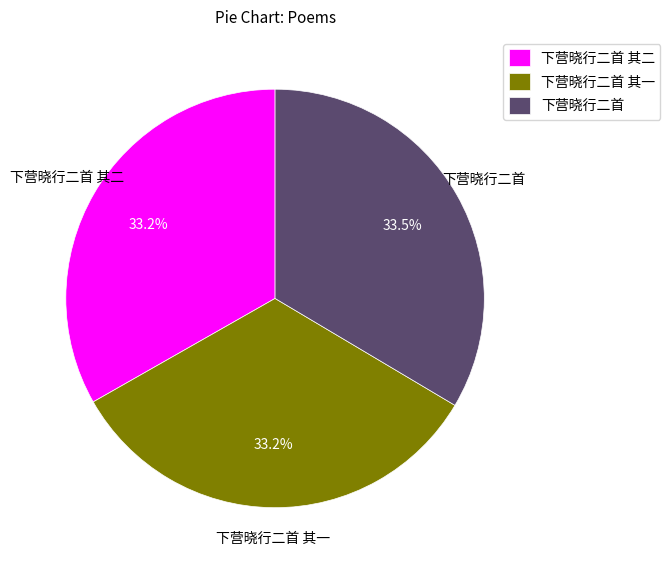

How many slices are in this pie chart?

3